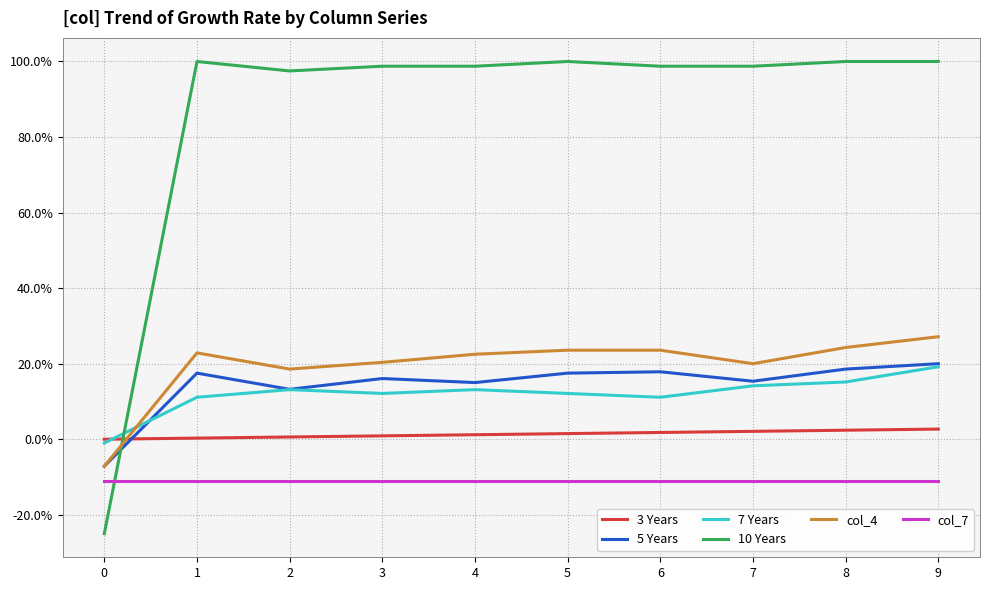

What is the maximum value shown in the chart?

1.0